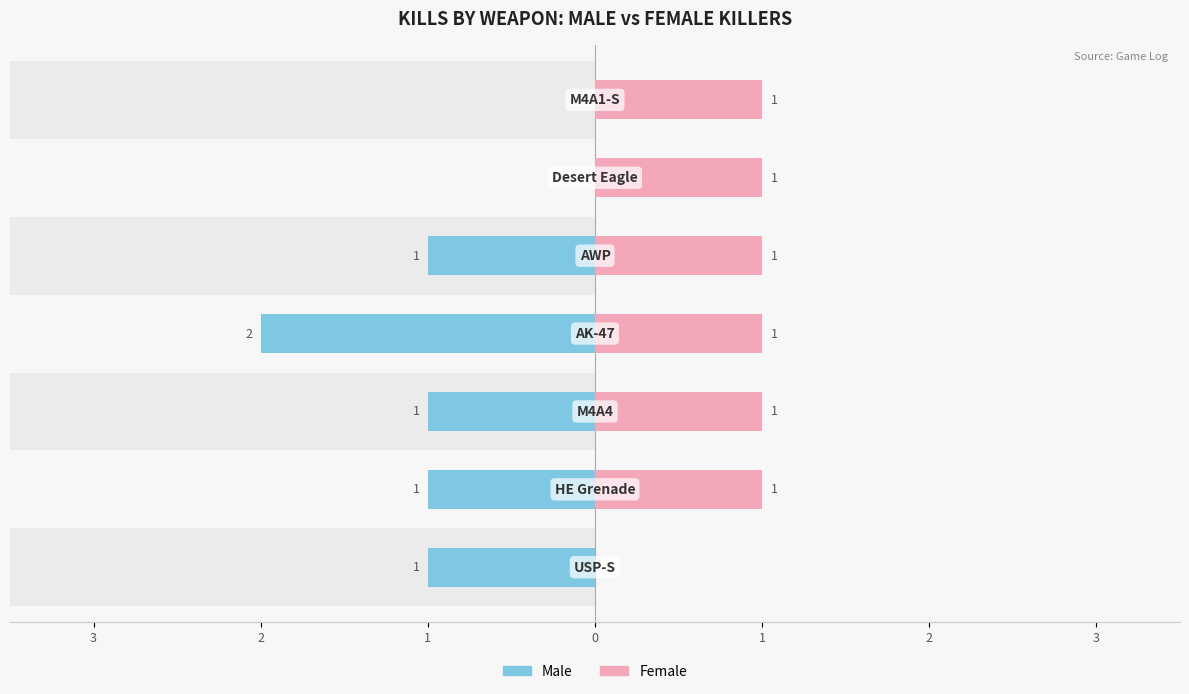

What are all the series names shown in the legend?

Male, Female